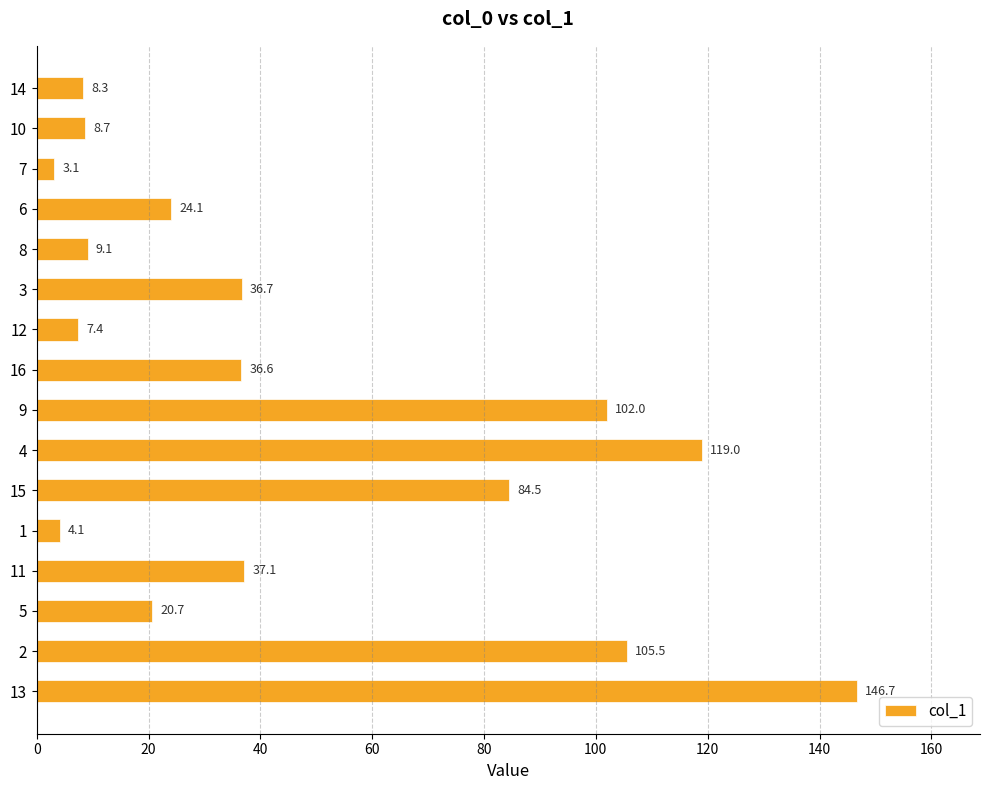

The chart shows a value of 13.7 at 12. True or false?

False